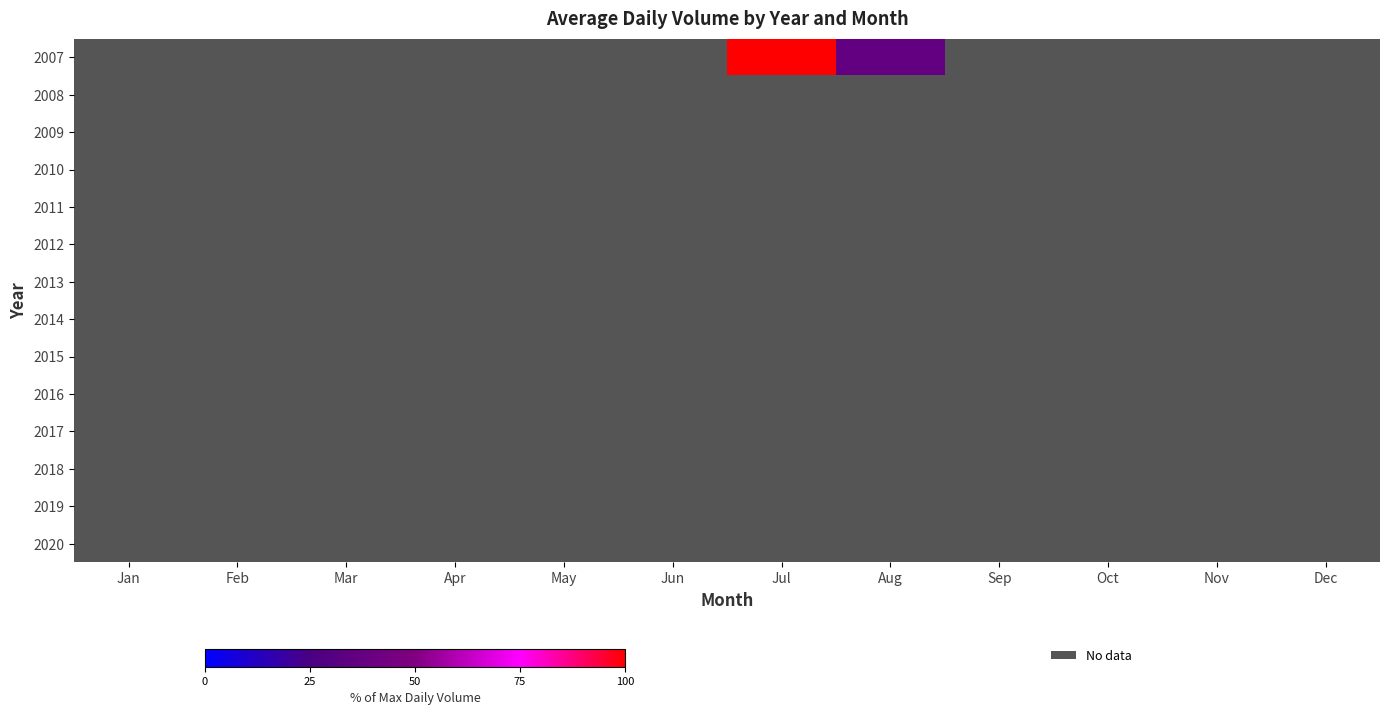

Which series has the largest range (max minus min)?

2007